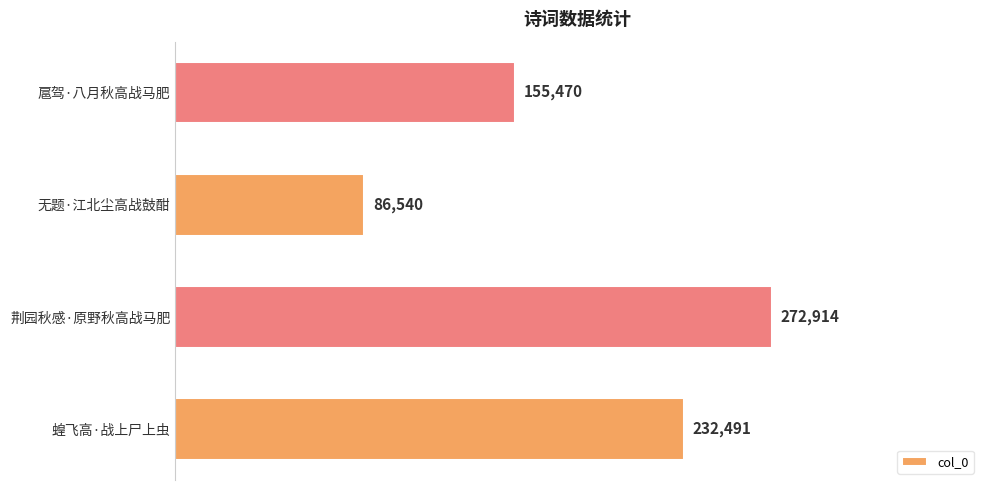

What value does the data have at 扈驾·八月秋高战马肥, to the nearest 50?

155450